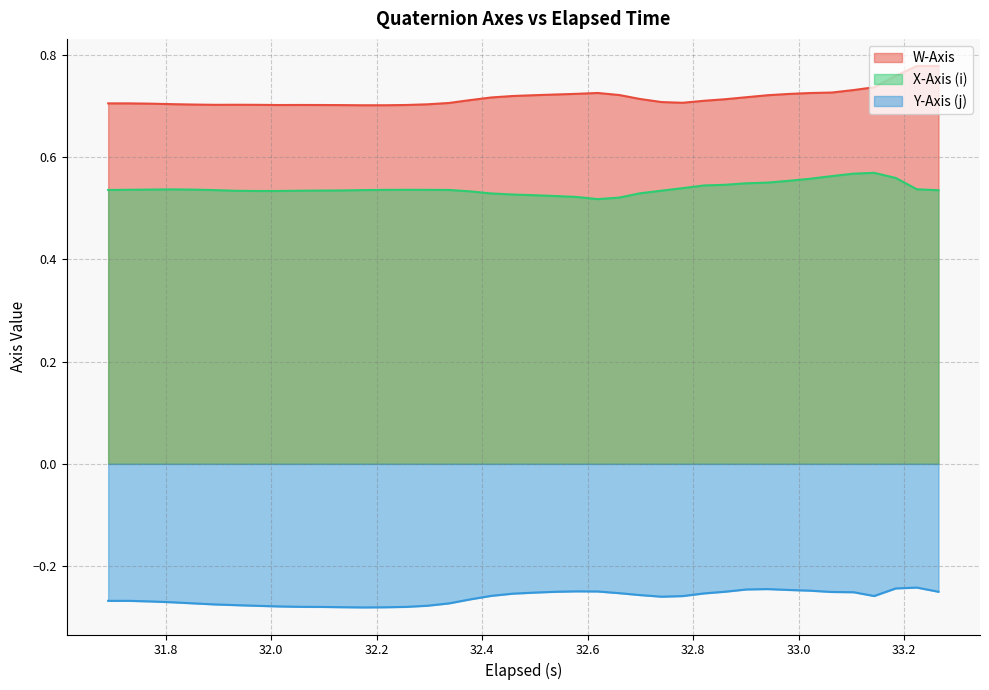

What is the difference between the maximum and minimum values in the W-Axis series?

0.1